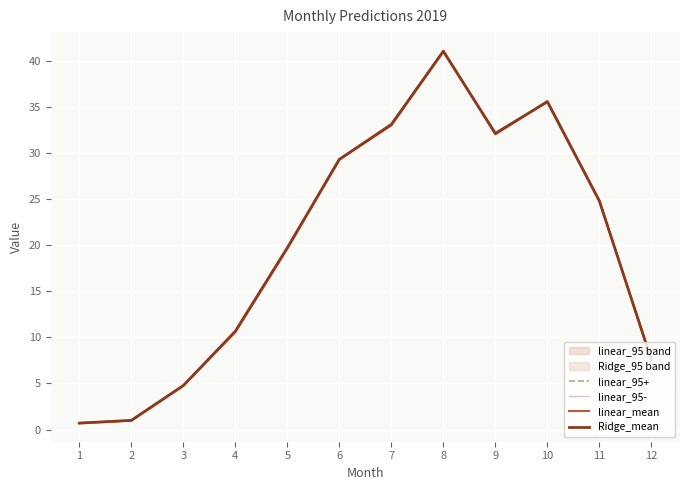

What is the lowest value of the Ridge_mean series?

0.7